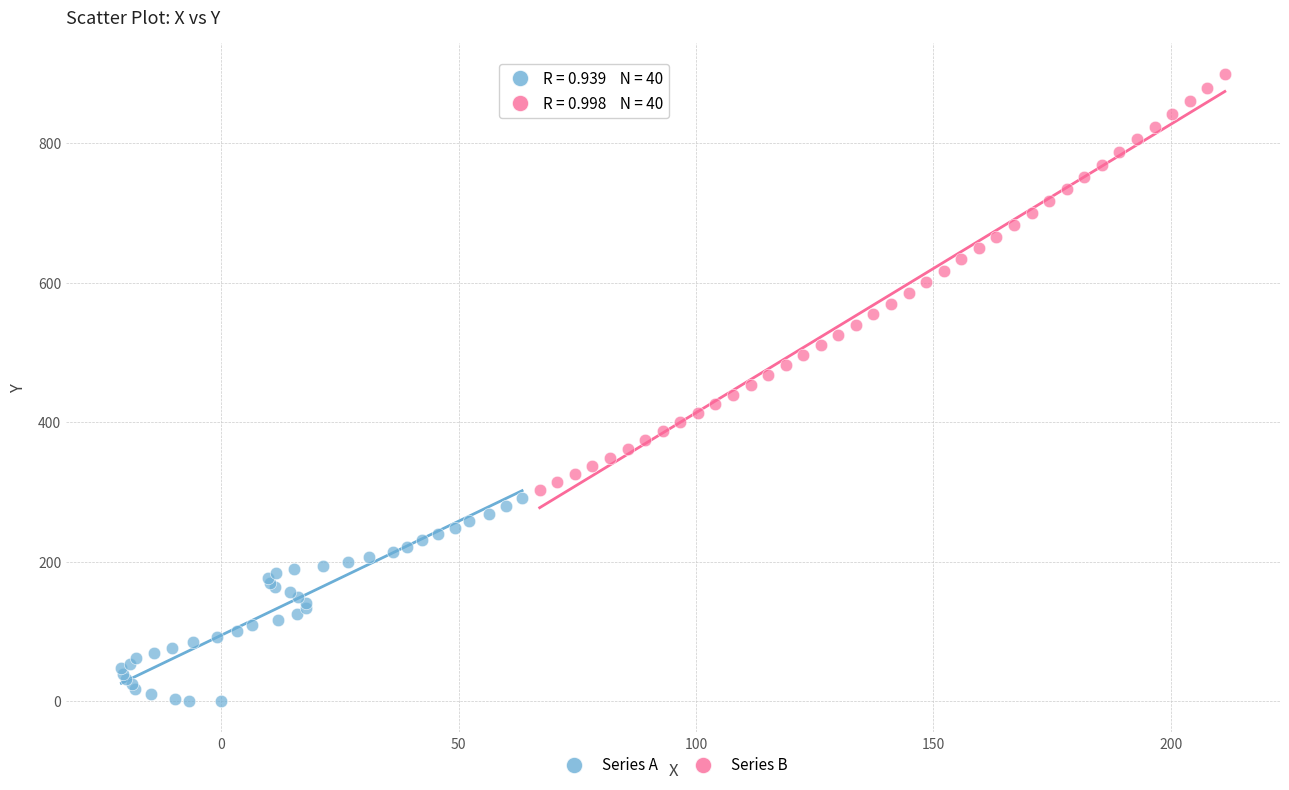

Which series contains the highest Y value?

Series B